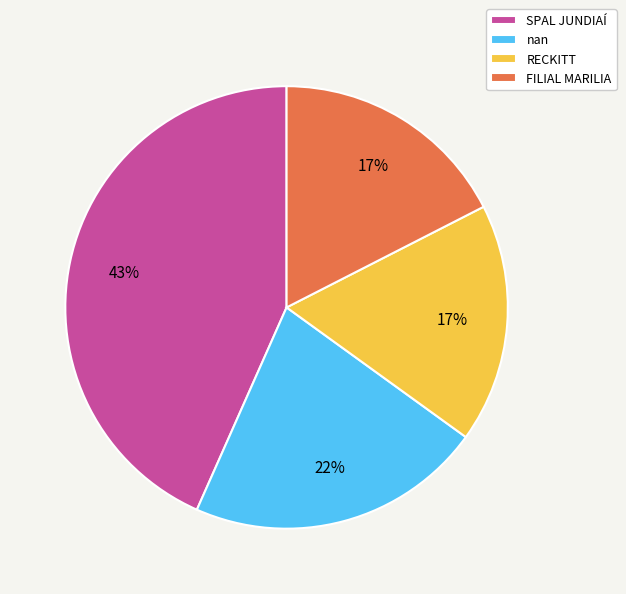

Does nan account for over 50% of the chart?

No